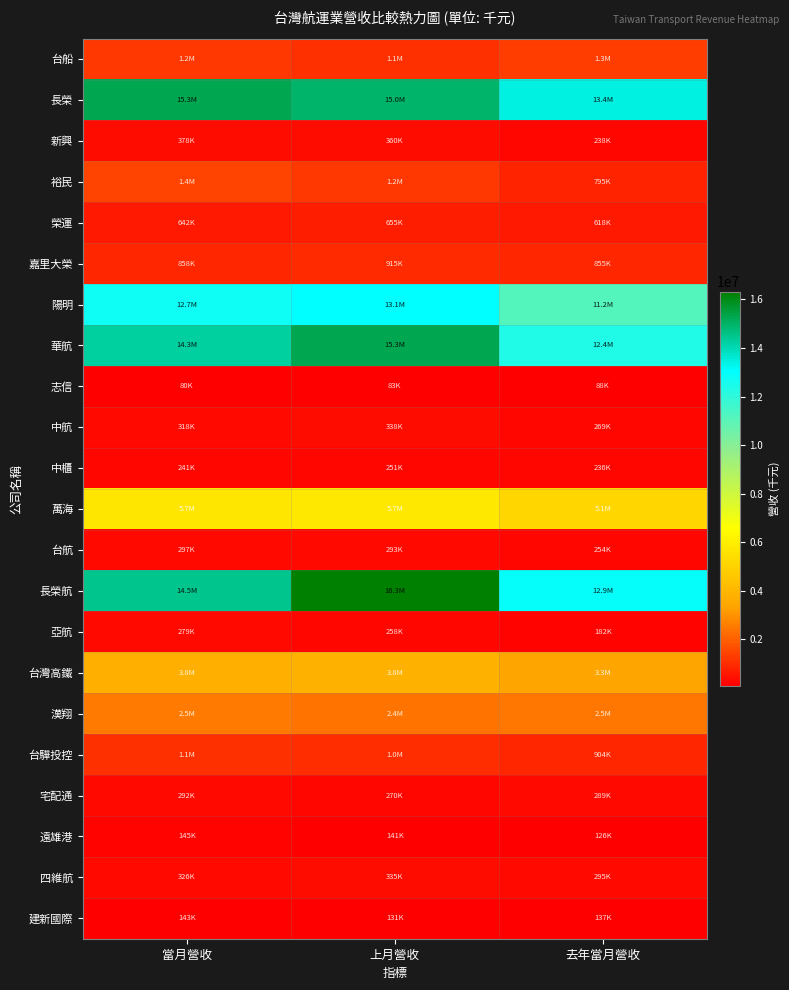

Which label corresponds to the smallest value in the chart?

當月營收